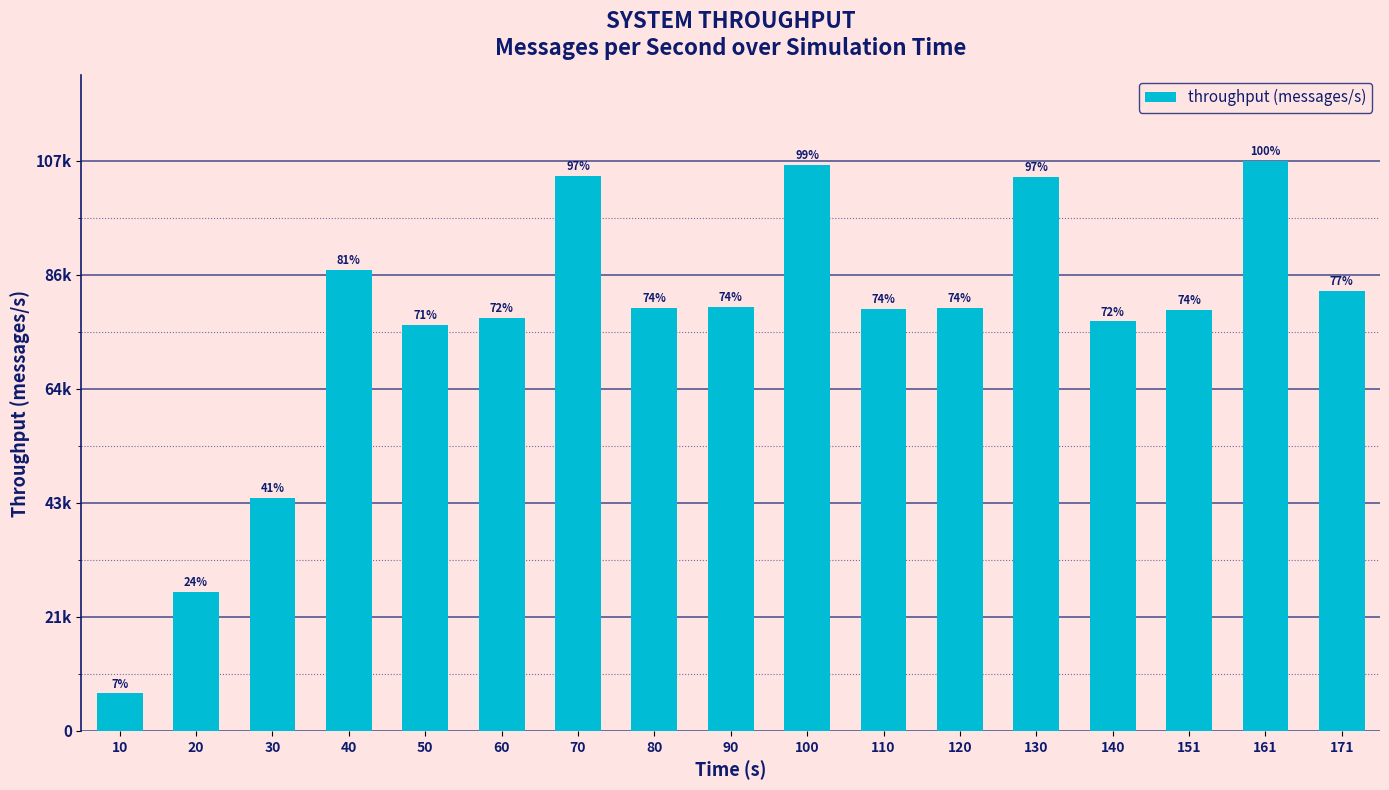

What is the sum of the values at 161 and 70?

213105